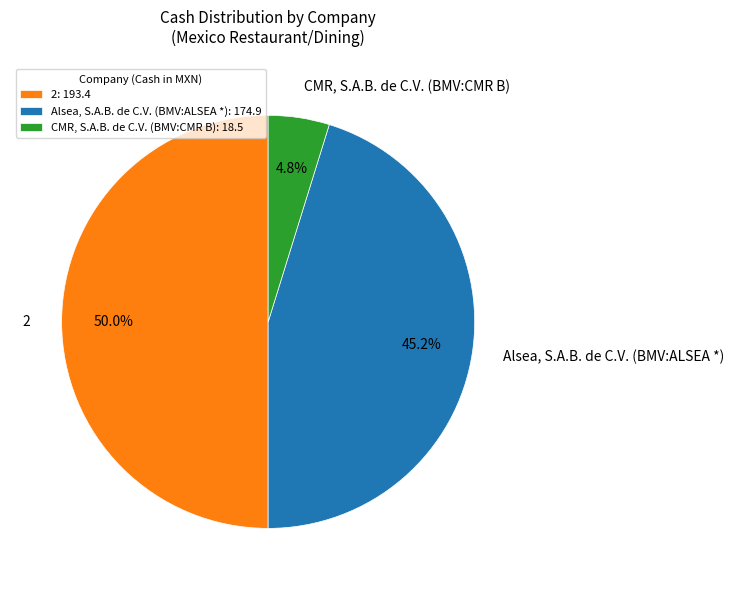

To the nearest percent, what is the average slice percentage?

33%